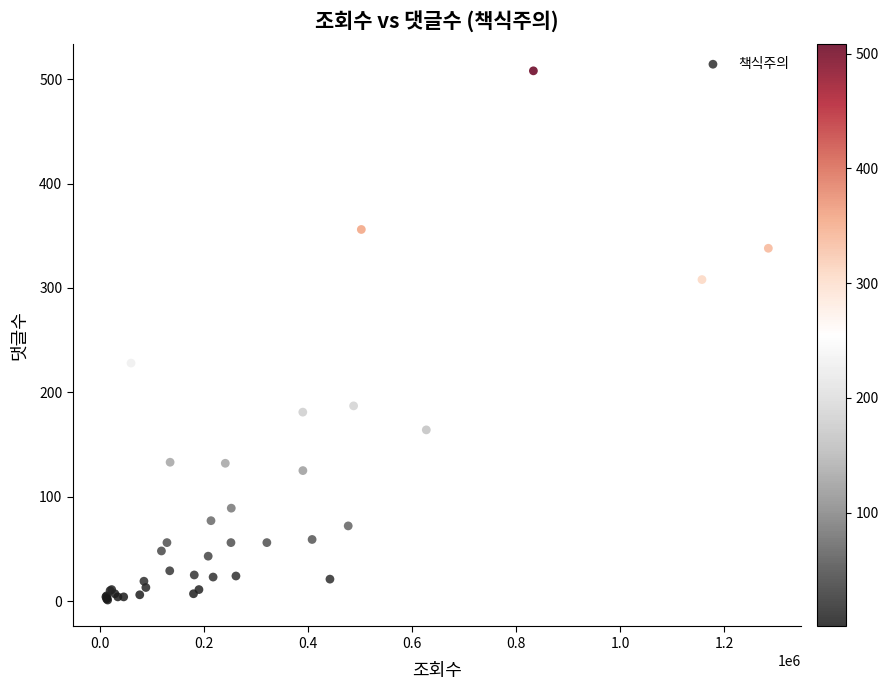

What Y value in the scatter plot is closest to 254?

228